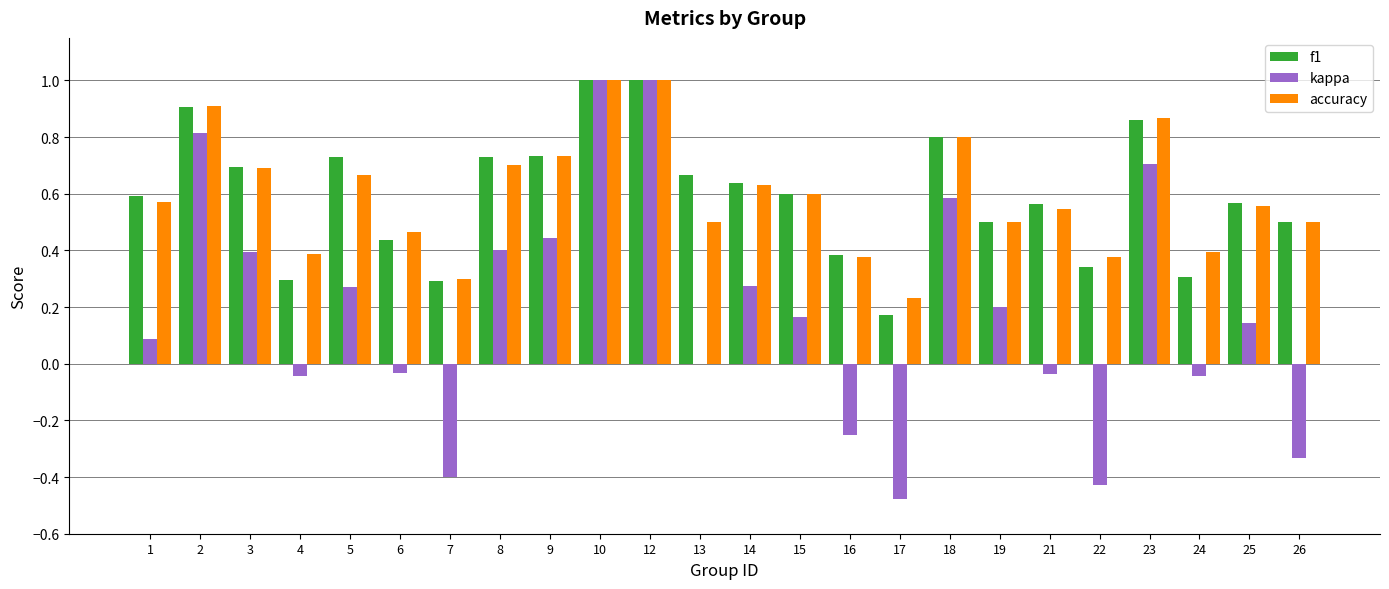

What is the sum of all f1 values?

14.3